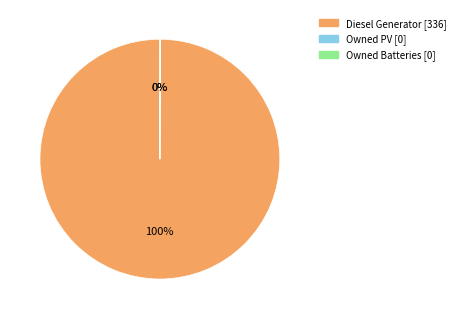

Does any single category account for the majority?

Yes